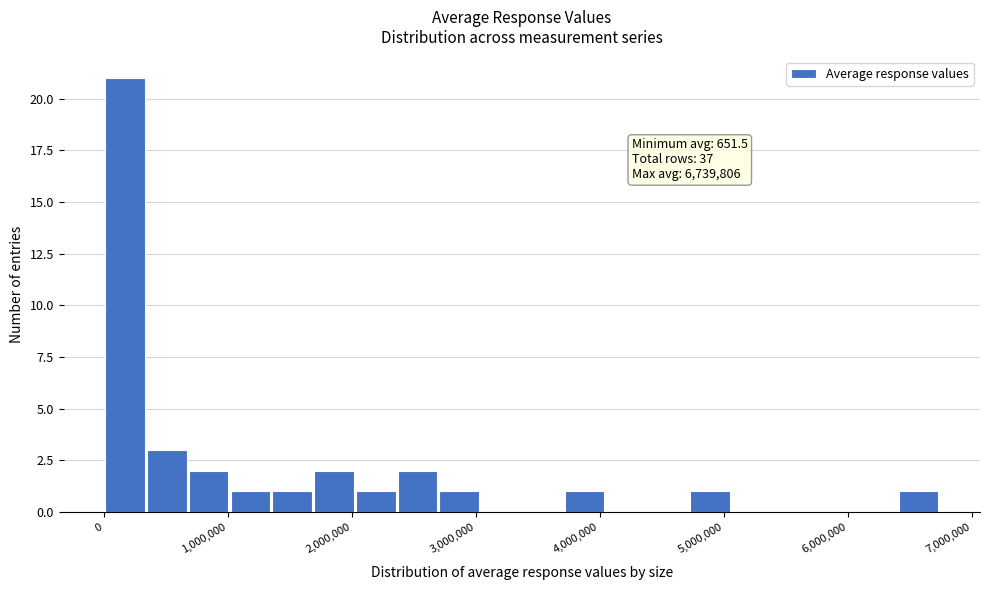

Around what value on the x-axis is the tallest bar? Give the approximate position of its centre, as read against the axis.

200000